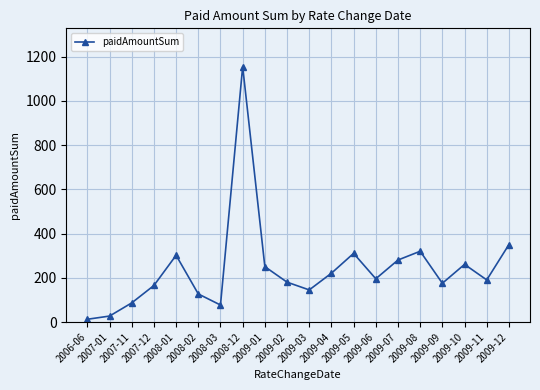

True or false: there are more than 0 points higher than both neighbors.

True